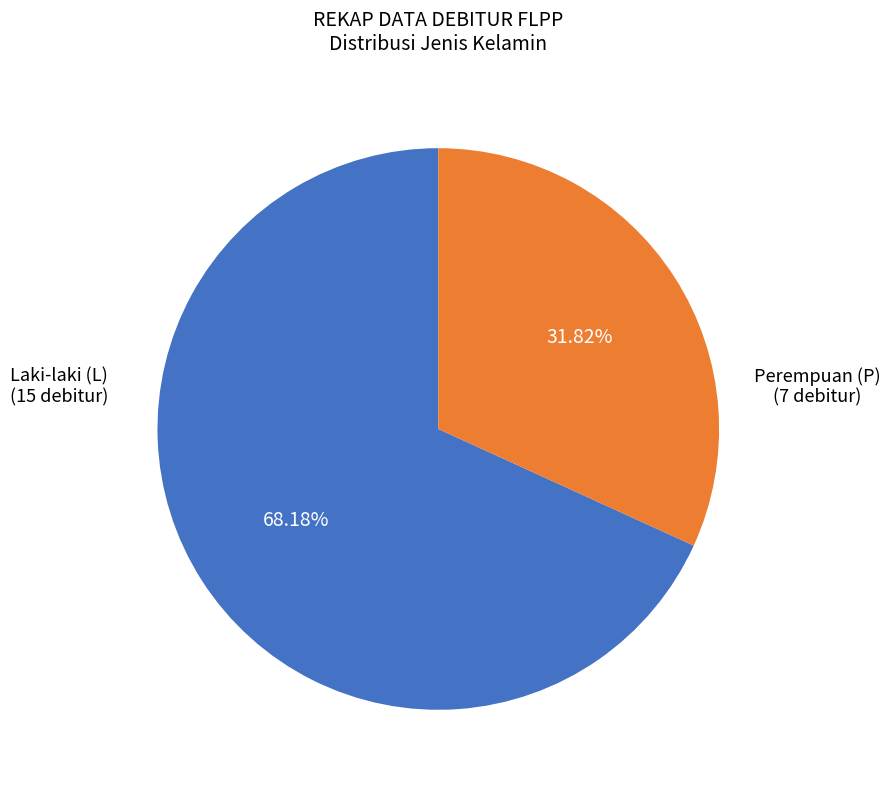

Does any single category account for the majority?

Yes